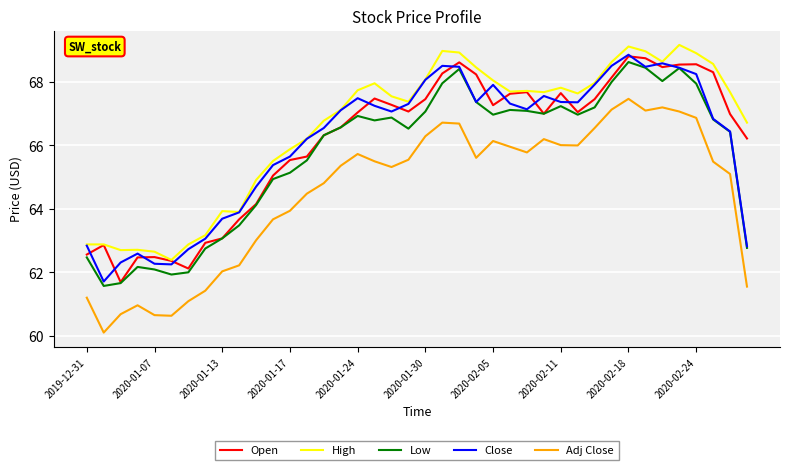

How many values in the Low series exceed 66?

25